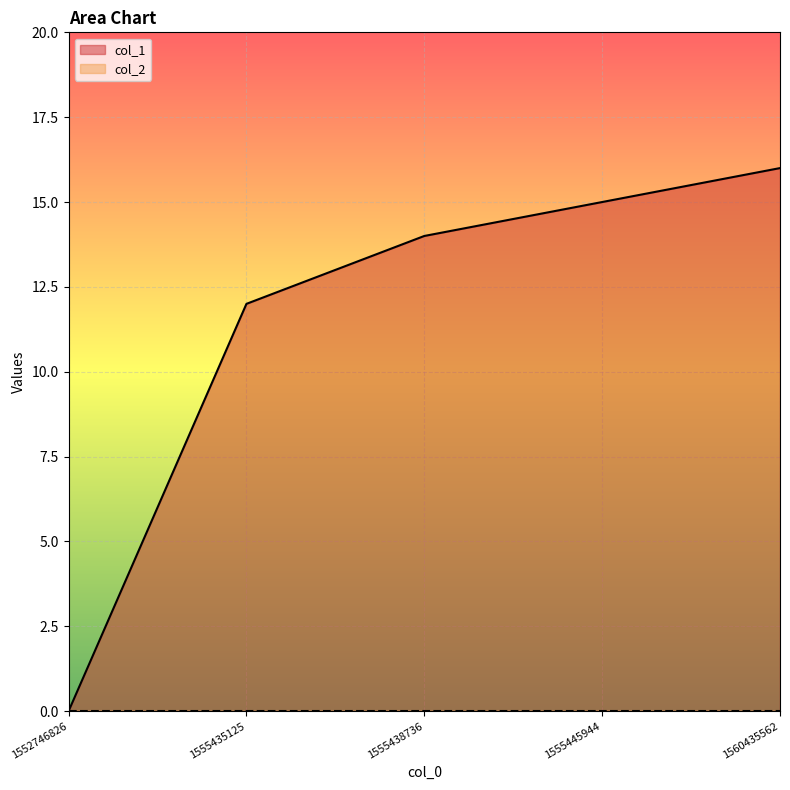

At which category does the chart reach its minimum across all series?

1552746826